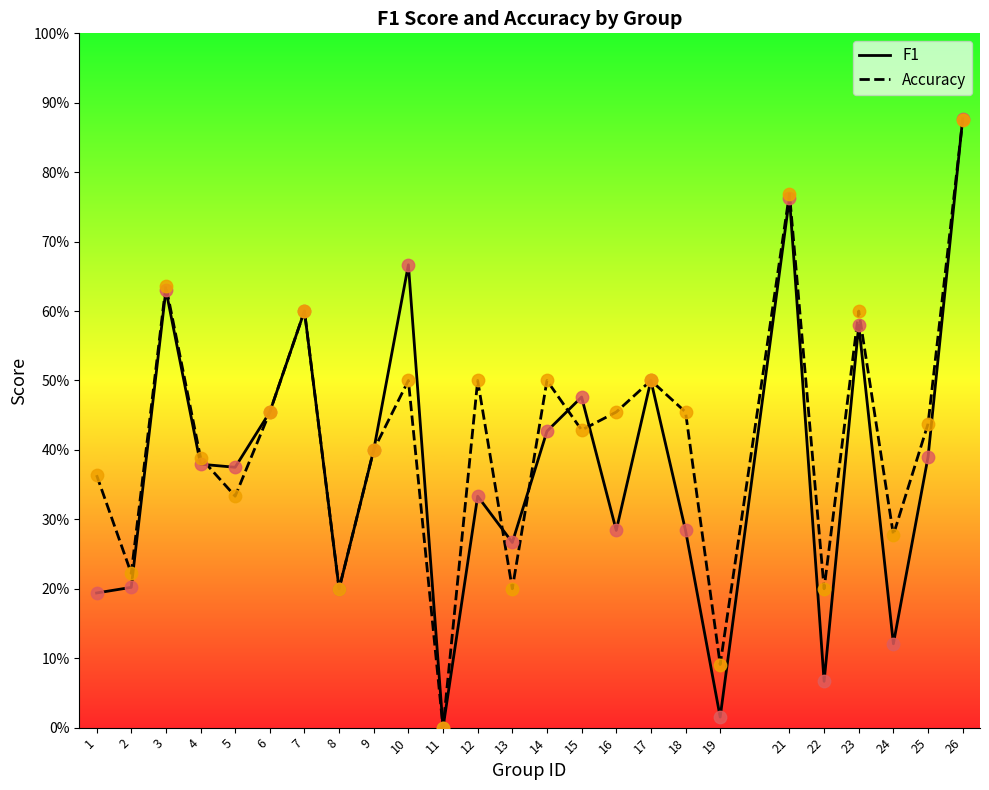

Which series has the largest total across all categories?

accuracy